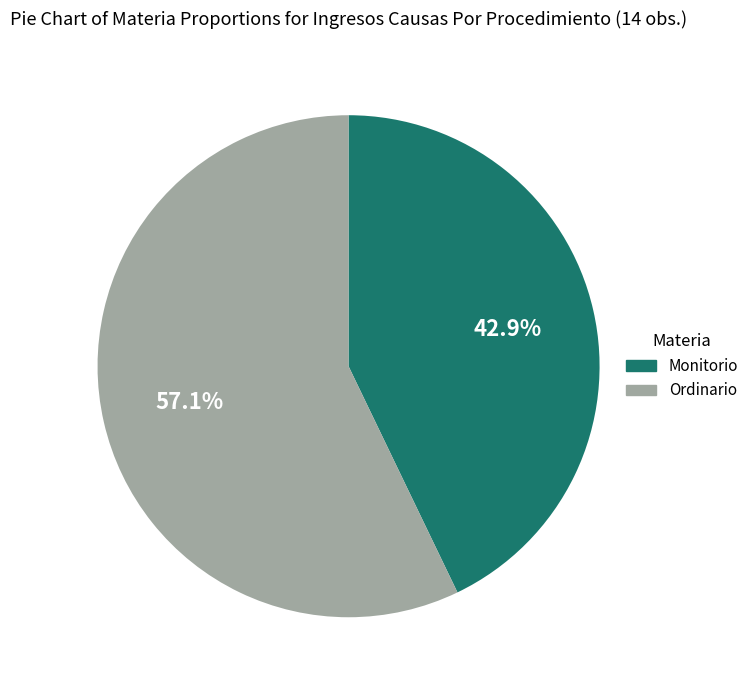

What percentage is the Monitorio slice, to the nearest percent?

43%